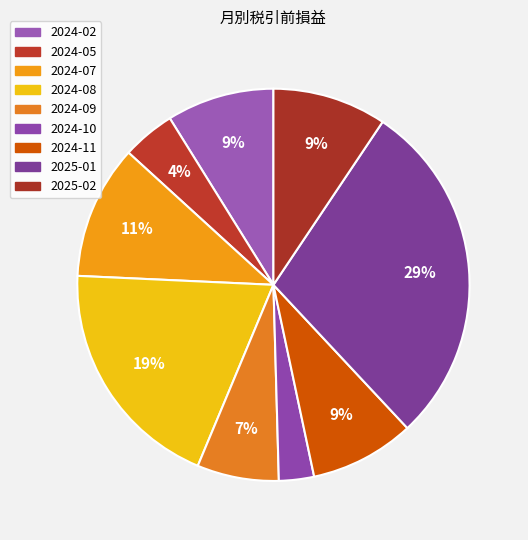

How many segments does this pie chart have?

9